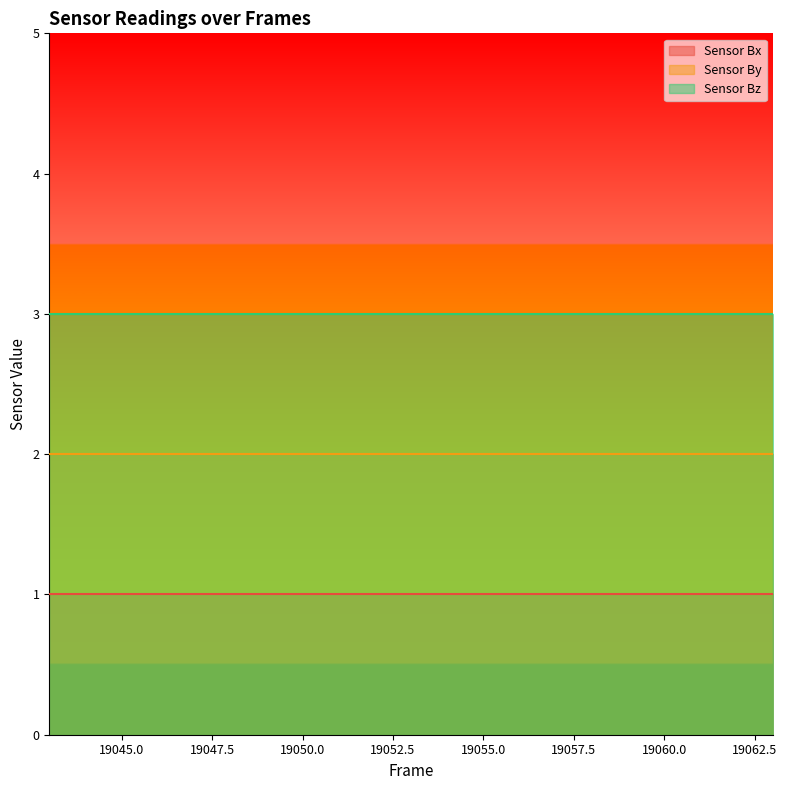

True or false: Sensor By and Sensor Bz cross at least once.

False